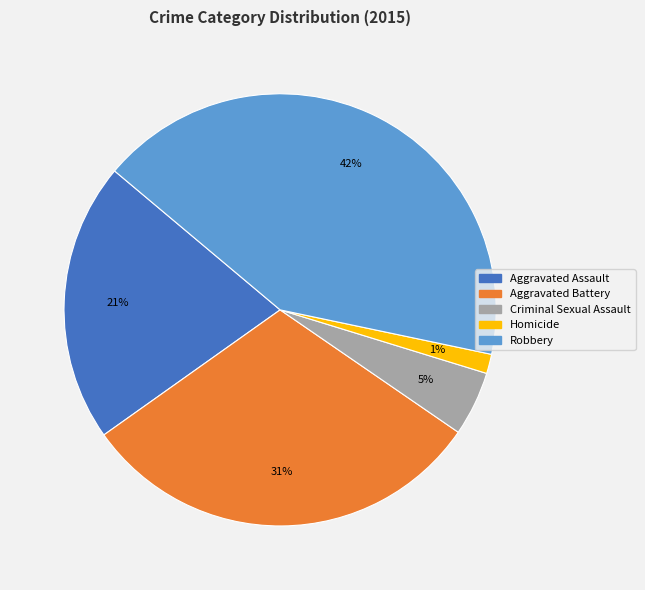

Which has a higher value, Aggravated Battery or Robbery?

Robbery